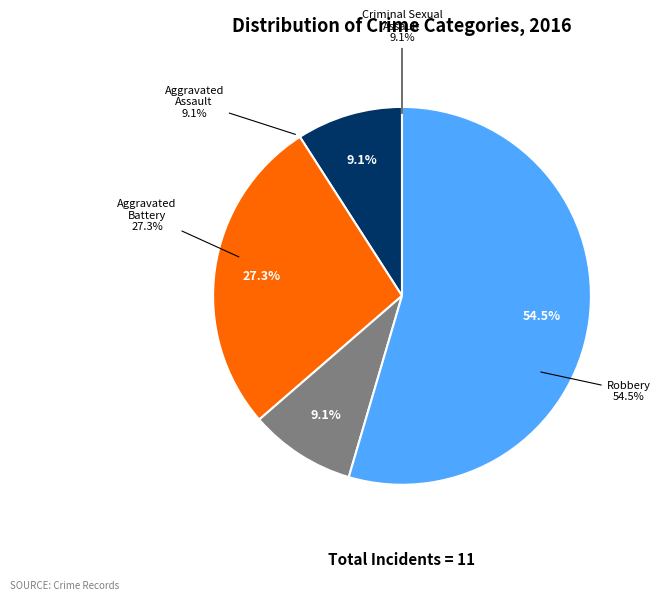

Which slice is the smallest?

Aggravated Assault